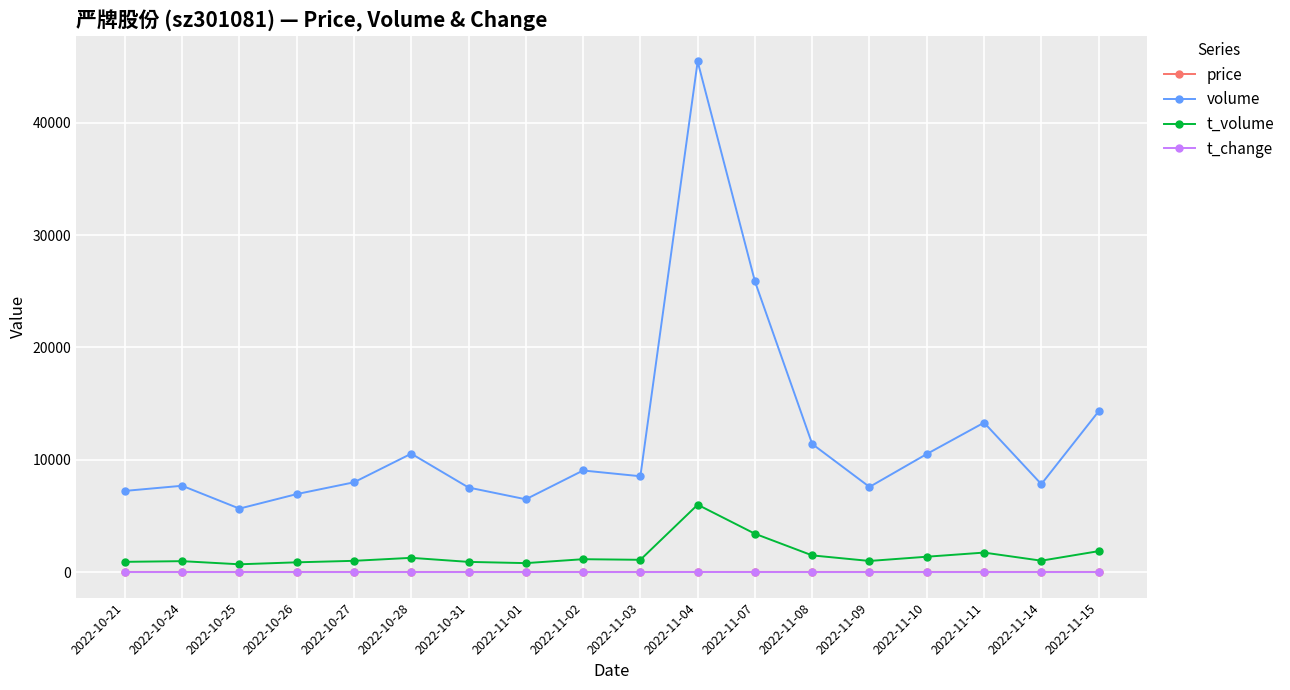

True or false: t_change and price cross at least once.

False